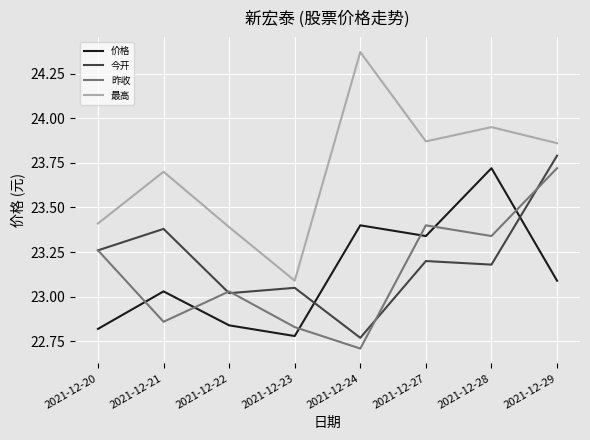

True or false: 最高 has more than 0 interior local peaks.

True